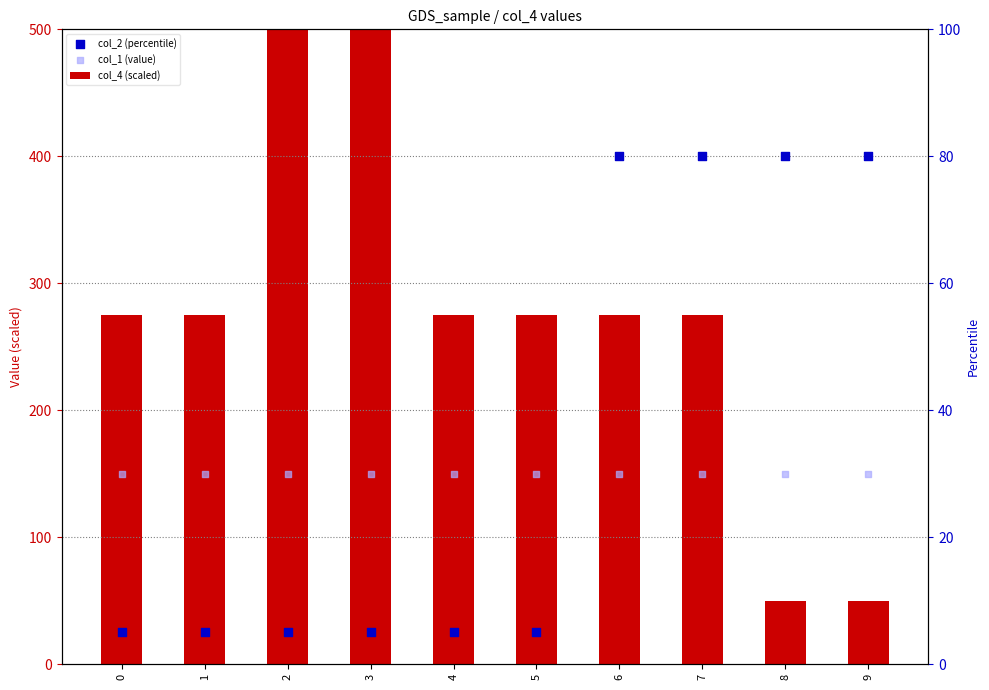

Is the value of col_4 (scaled) at 6 greater than the value of col_1 (value) at 3?

Yes